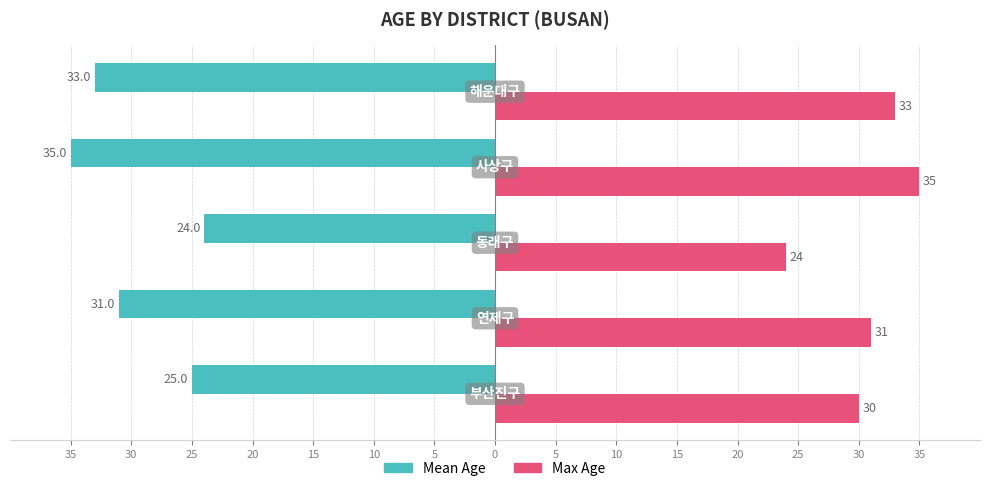

Which series has the widest spread of values?

Mean Age